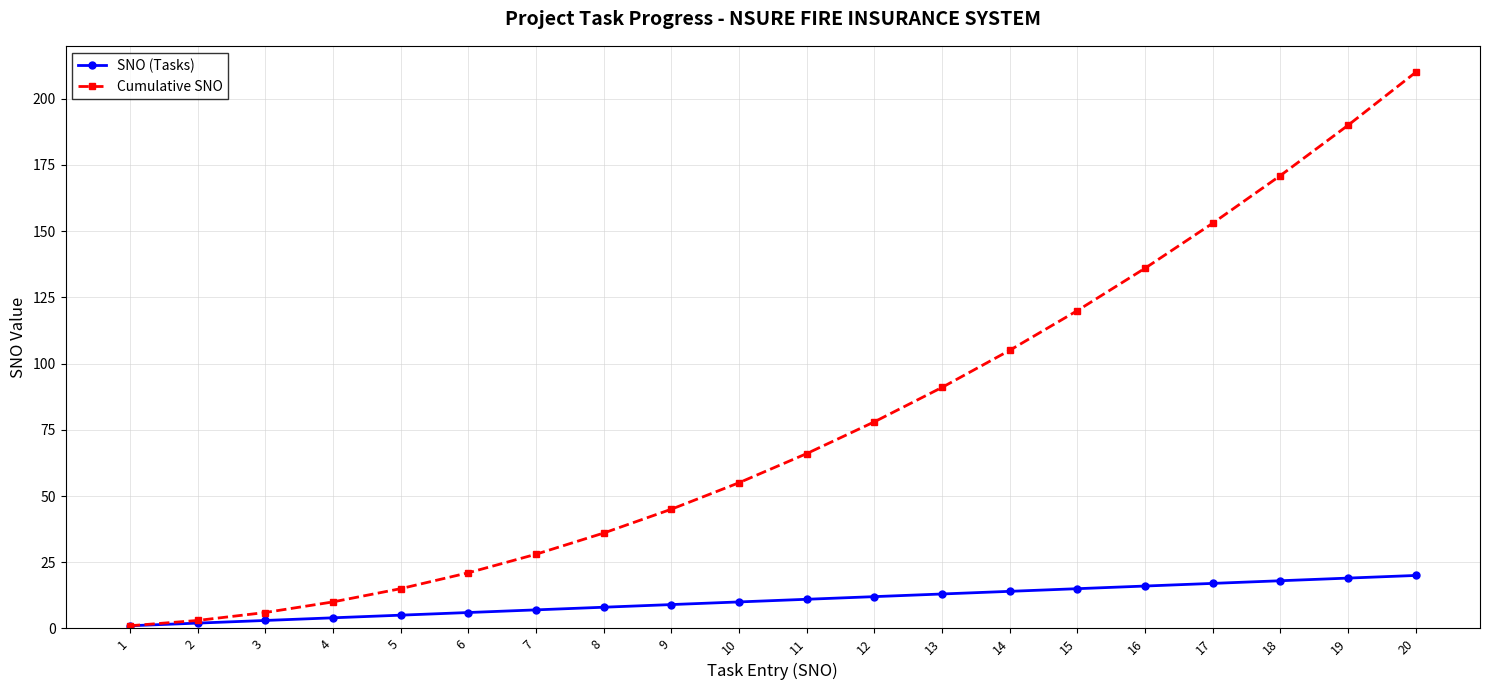

Reading right to left, extract all data points from this chart.

SNO (Tasks): 20	19	18	17	16	15	14	13	12	11	10	9	8	7	6	5	4	3	2	1
Cumulative SNO: 210	190	171	153	136	120	105	91	78	66	55	45	36	28	21	15	10	6	3	1